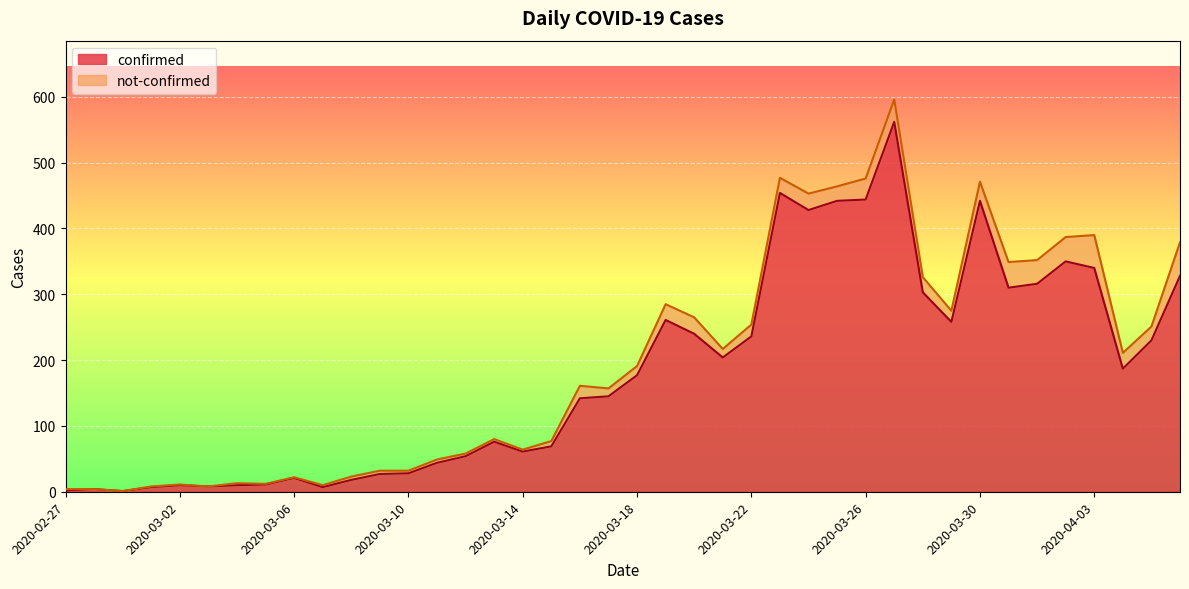

The value at 2020-02-27 is 3. True or false?

False